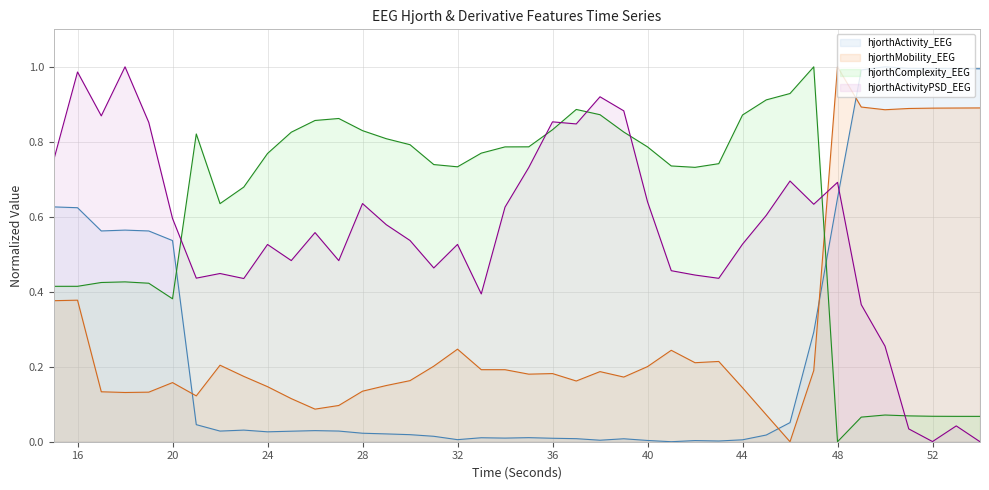

What value does the hjorthComplexity_EEG series have at 31?

0.7